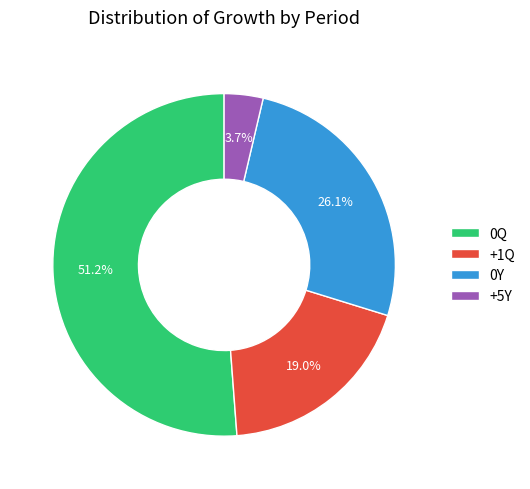

Count the number of slices in the pie.

4